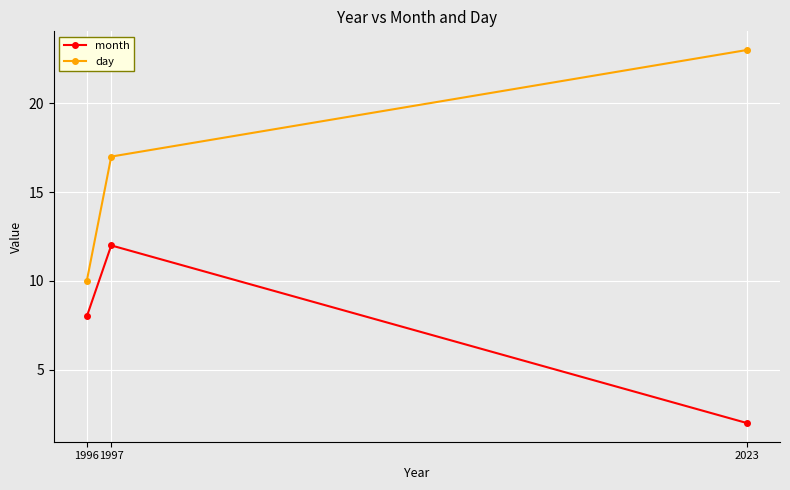

Is it true that day equals 18 at 1996?

False